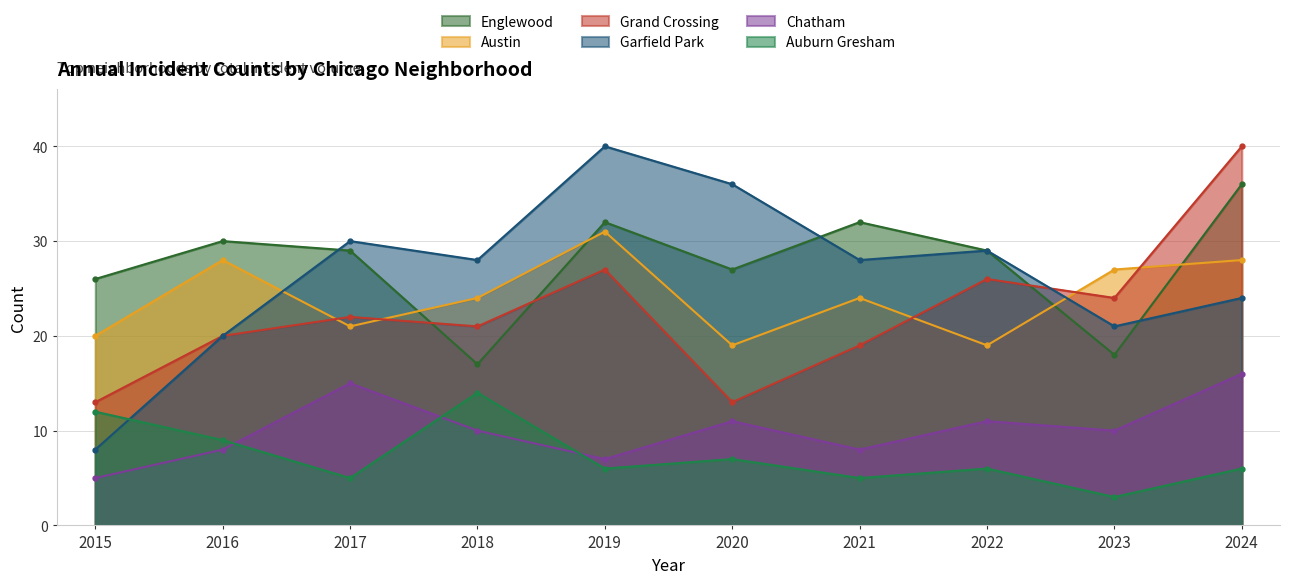

Between 2019 and 2022, which series saw the biggest shift?

Austin